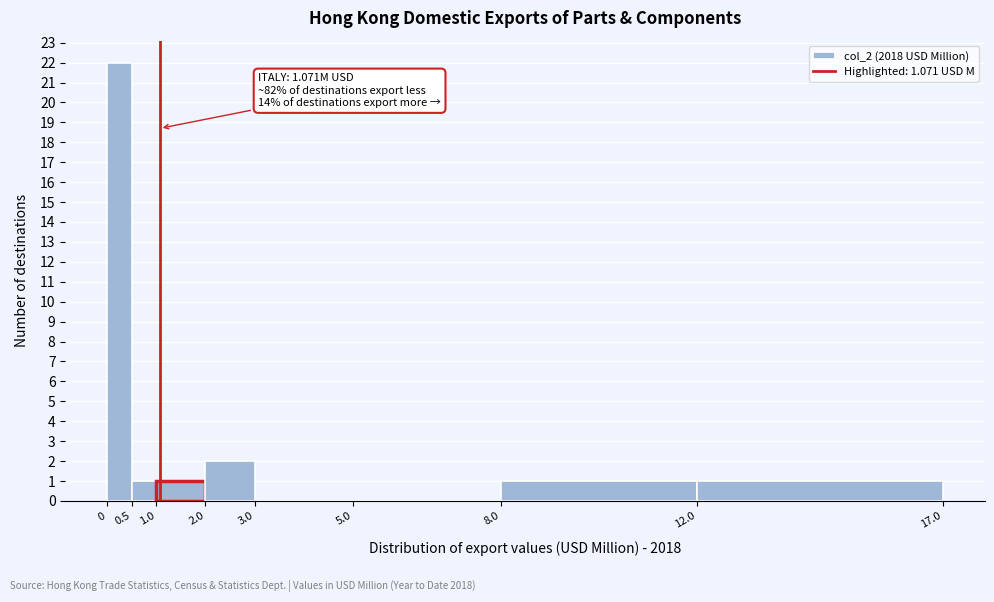

Which range on the x-axis has the tallest bar?

0 to 0.5